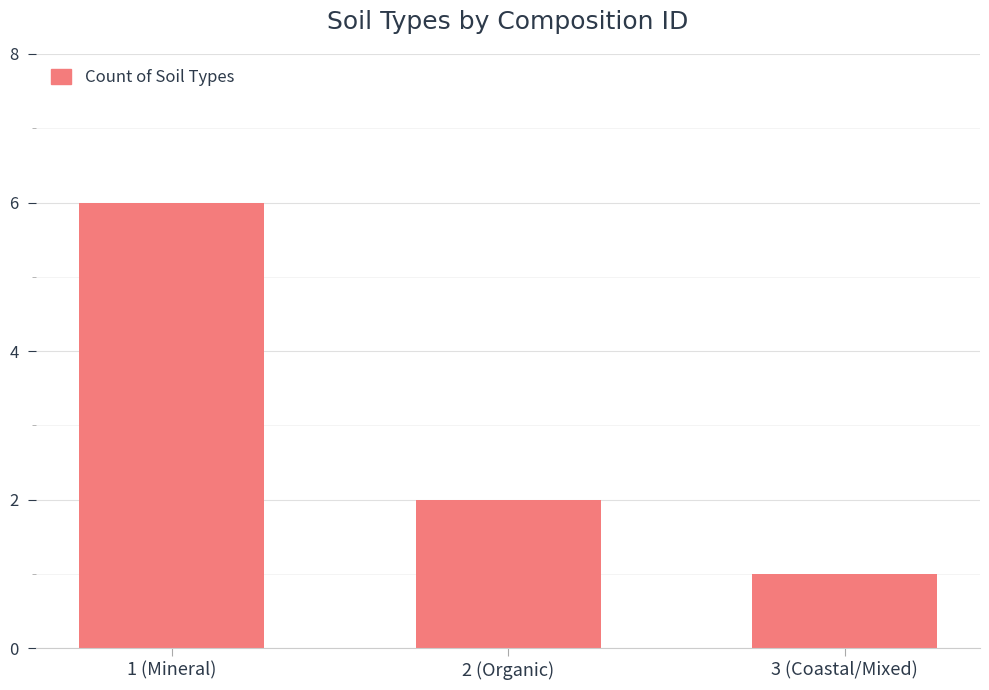

Does the chart contain stacked bars?

No